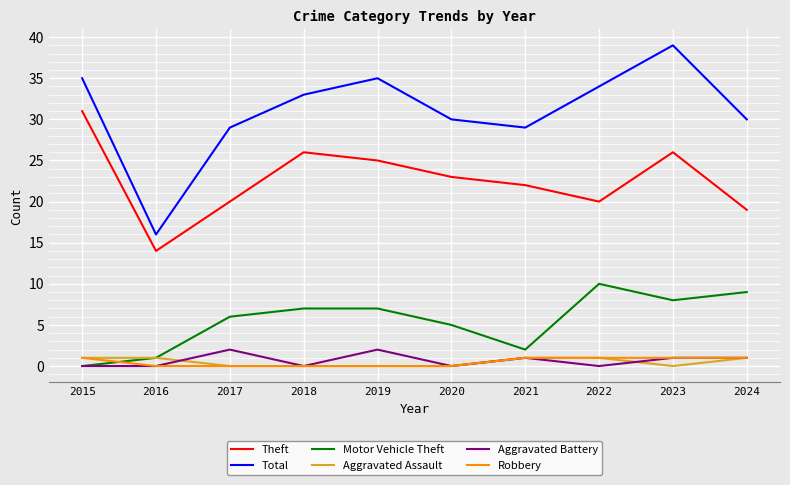

How many intersections are there between Motor Vehicle Theft and Robbery?

1